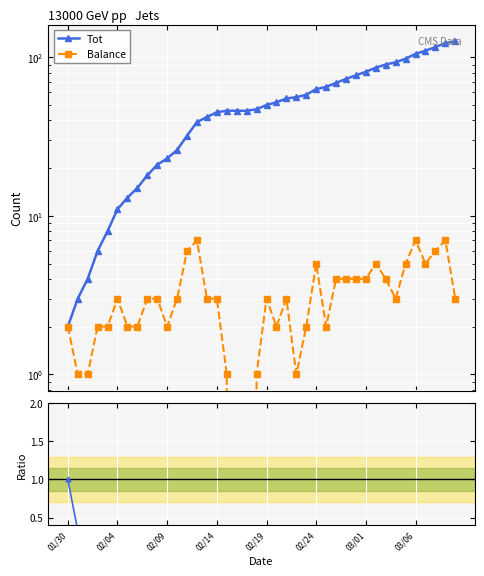

What is the sum of all Balance/Tot values?

4.7